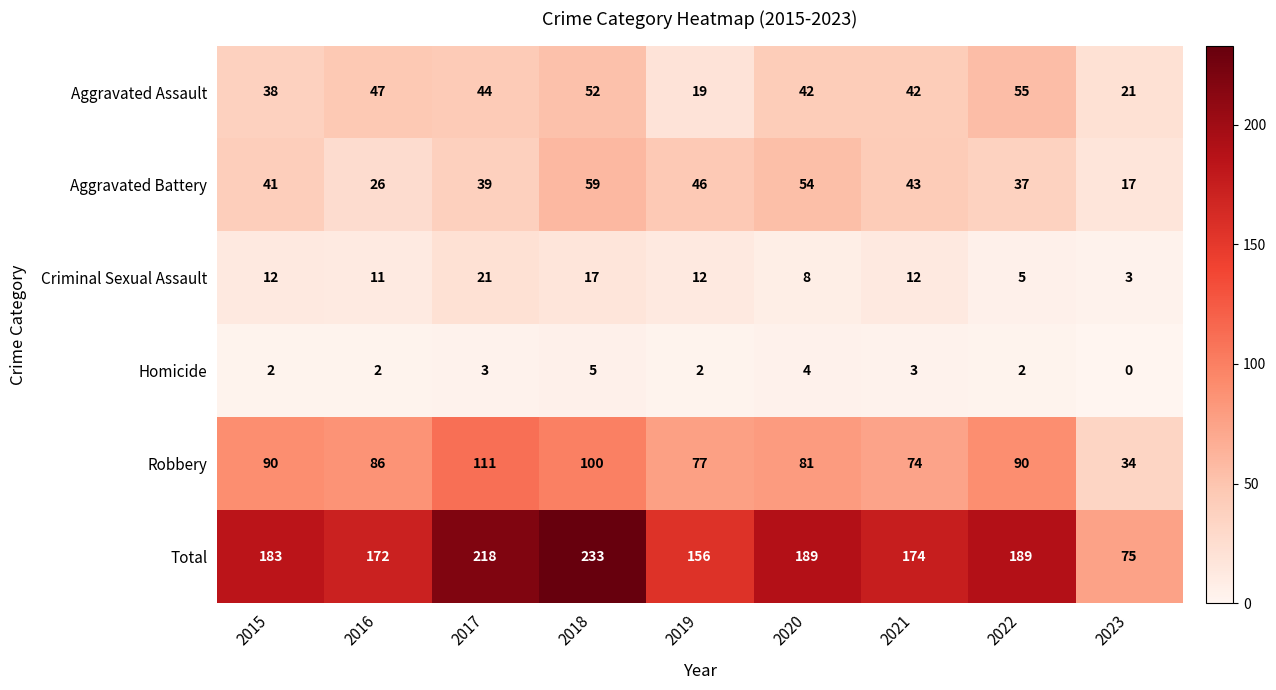

What is the difference between the maximum and minimum values in the Aggravated Battery series?

42